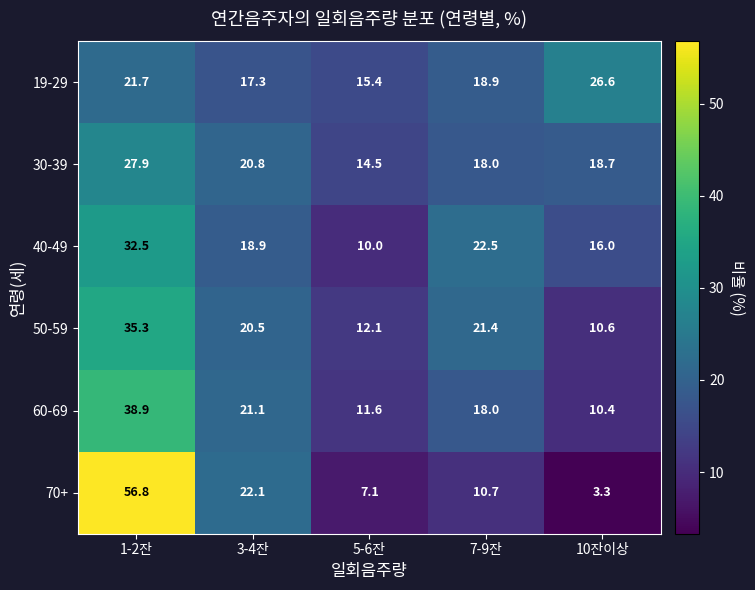

Reading left to right, what are all the values shown in this chart?

19-29: 1-2잔=21.7	3-4잔=17.3	5-6잔=15.4	7-9잔=18.9	10잔이상=26.6
30-39: 1-2잔=27.9	3-4잔=20.8	5-6잔=14.5	7-9잔=18.0	10잔이상=18.7
40-49: 1-2잔=32.5	3-4잔=18.9	5-6잔=10.0	7-9잔=22.5	10잔이상=16.0
50-59: 1-2잔=35.3	3-4잔=20.5	5-6잔=12.1	7-9잔=21.4	10잔이상=10.6
60-69: 1-2잔=38.9	3-4잔=21.1	5-6잔=11.6	7-9잔=18.0	10잔이상=10.4
70+: 1-2잔=56.8	3-4잔=22.1	5-6잔=7.1	7-9잔=10.7	10잔이상=3.3